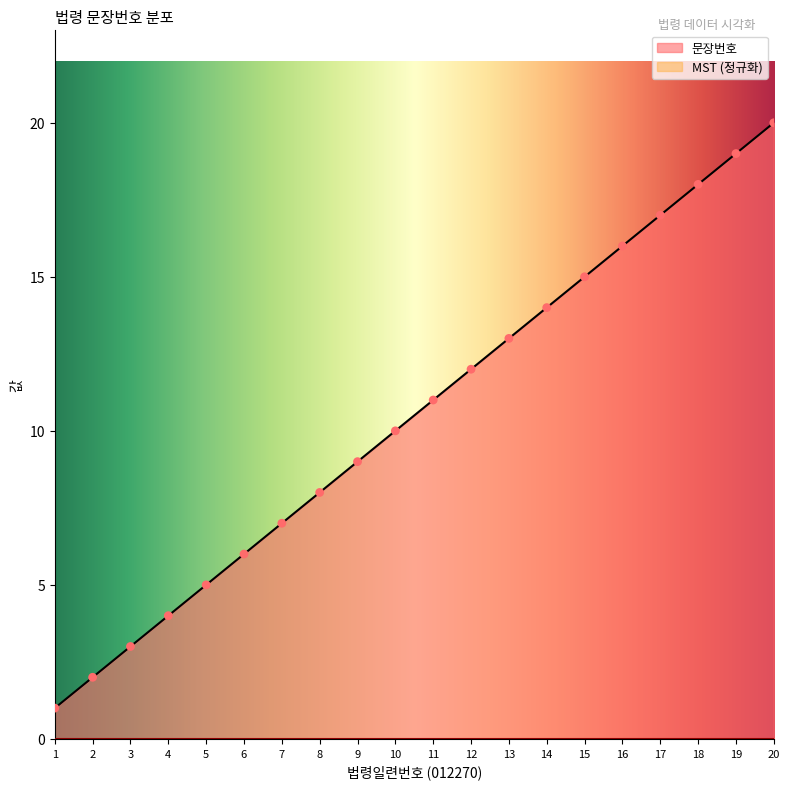

What is the ratio of the value at 10 to the value at 18?

0.6